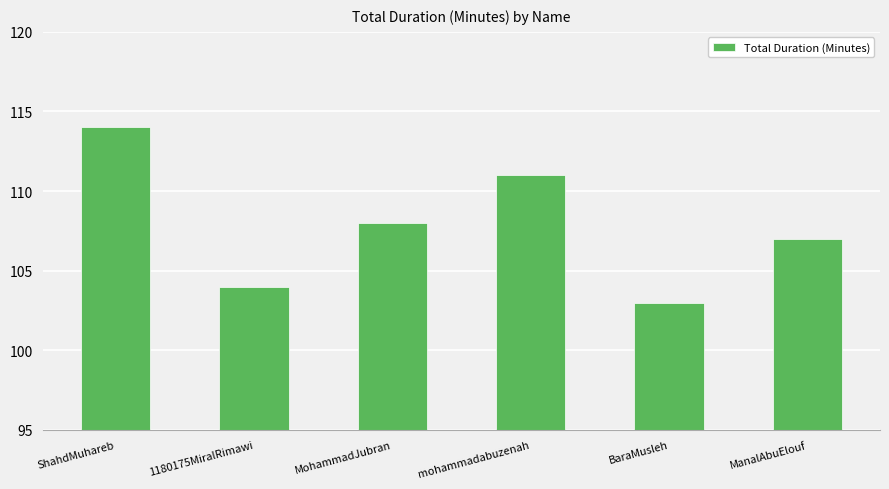

What position from the right is ManalAbuElouf?

1